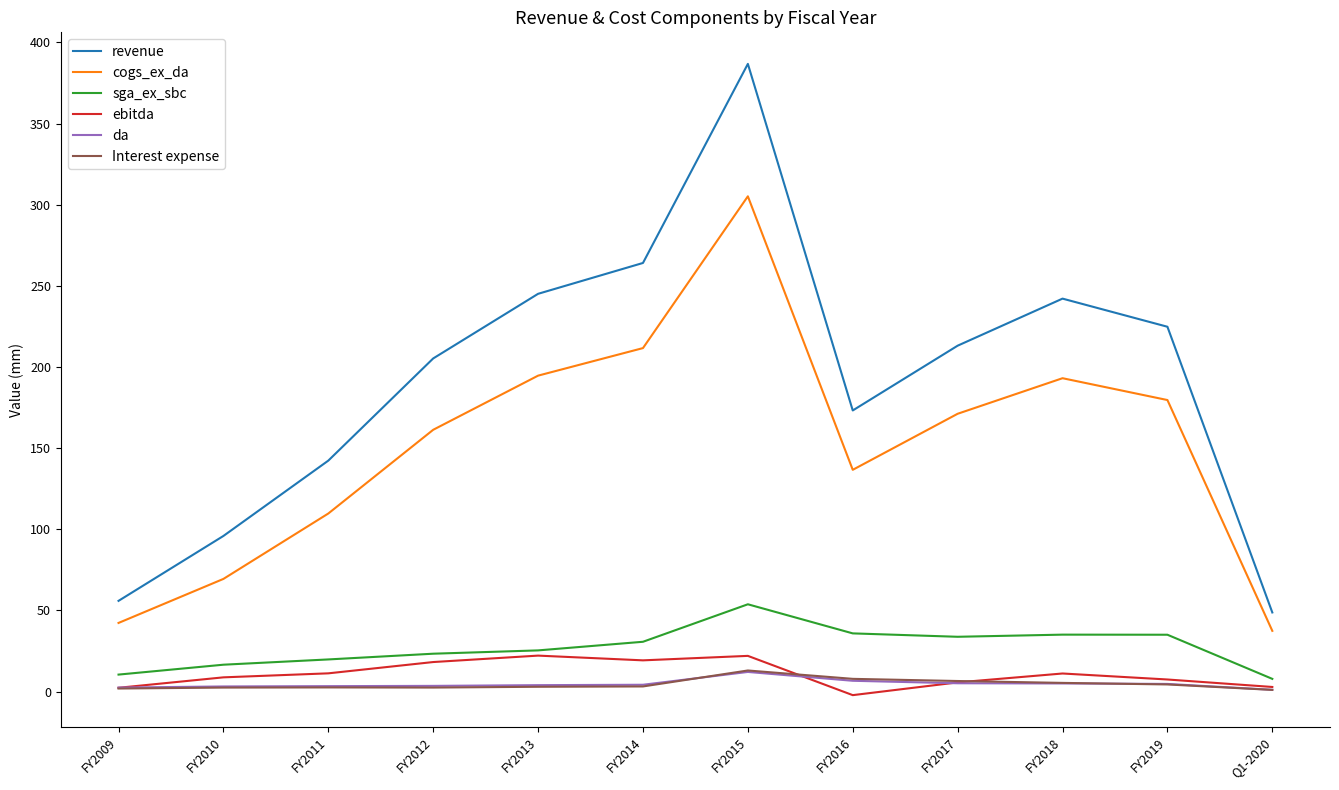

At how many categories does at least one series exceed 70?

10